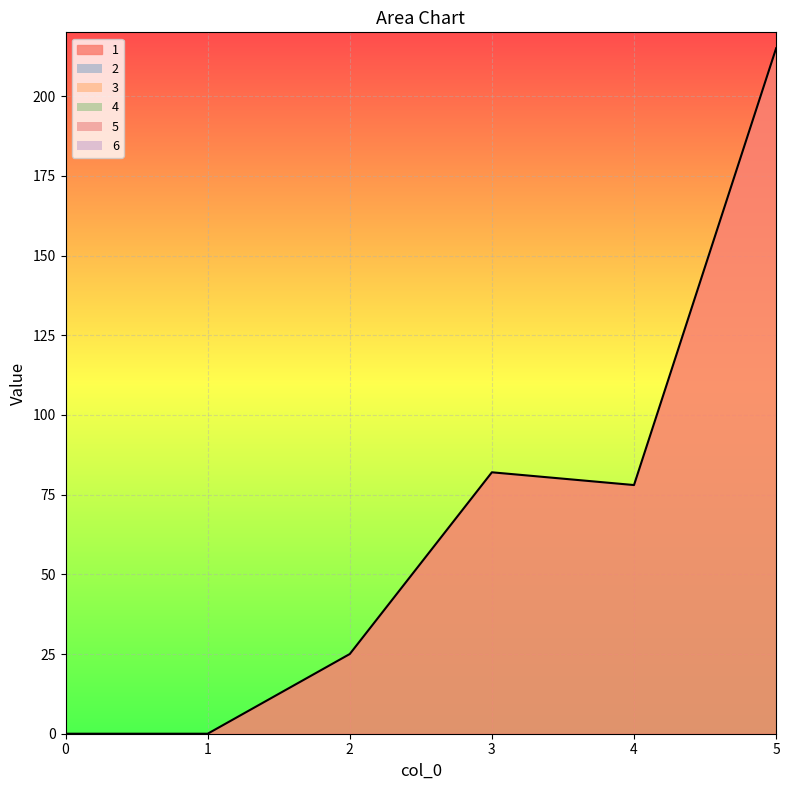

True or false: 3 and 4 intersect in this chart.

False